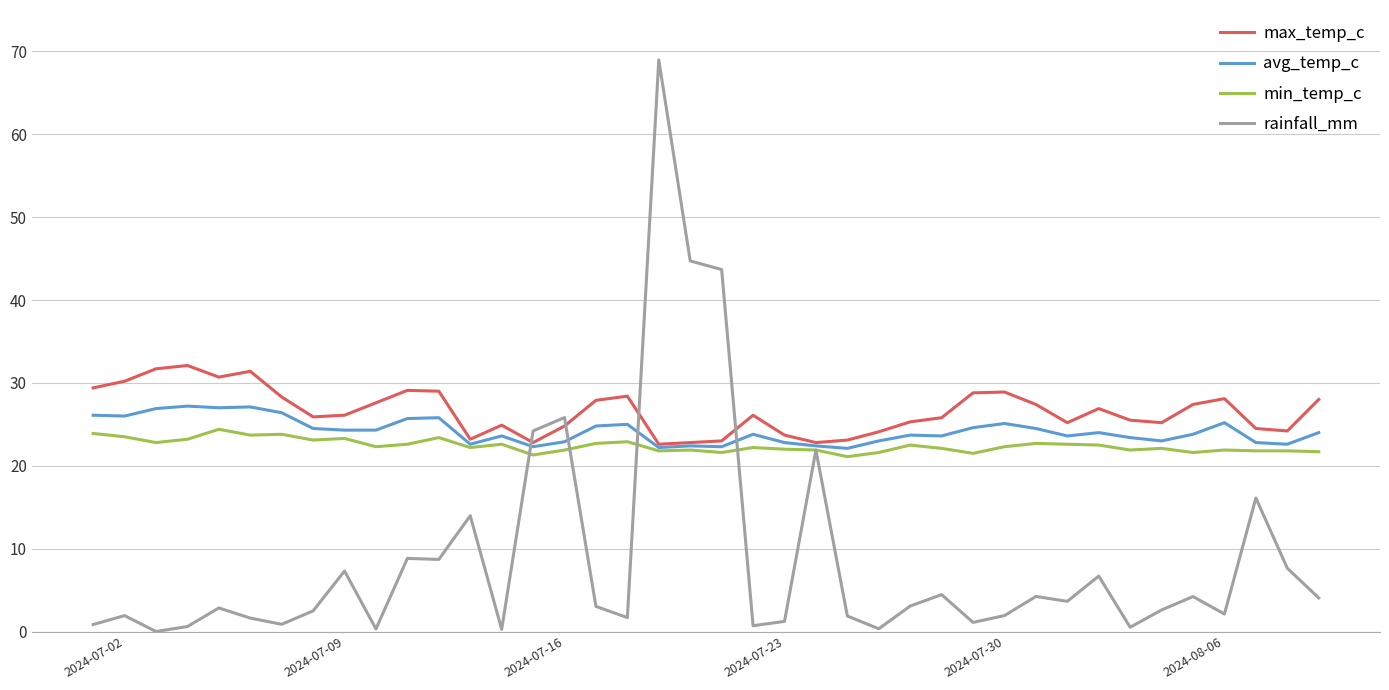

Which series ends up on top after the final intersection of rainfall_mm and max_temp_c?

max_temp_c